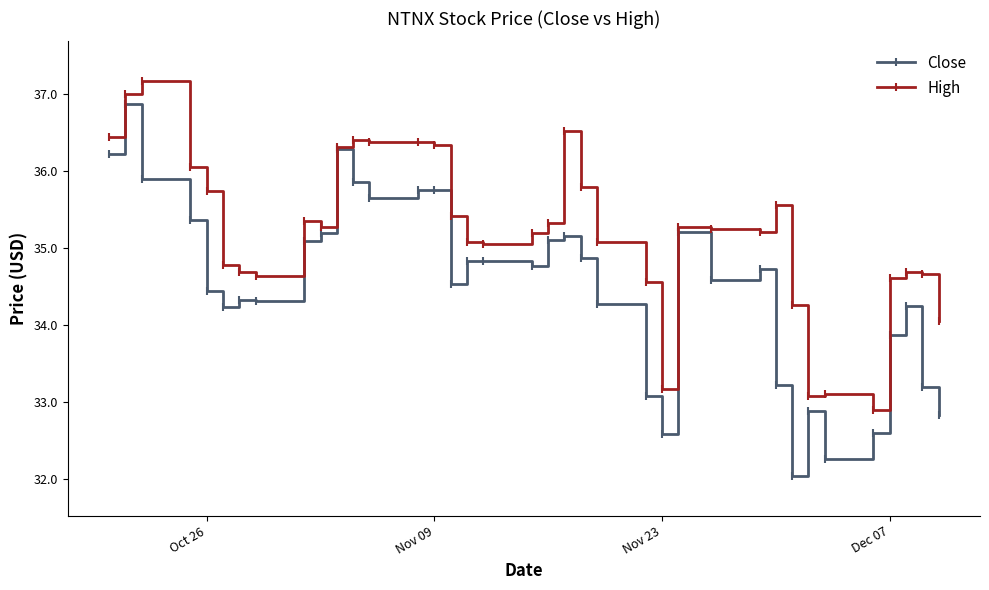

How many values in the Close series exceed 34?

27